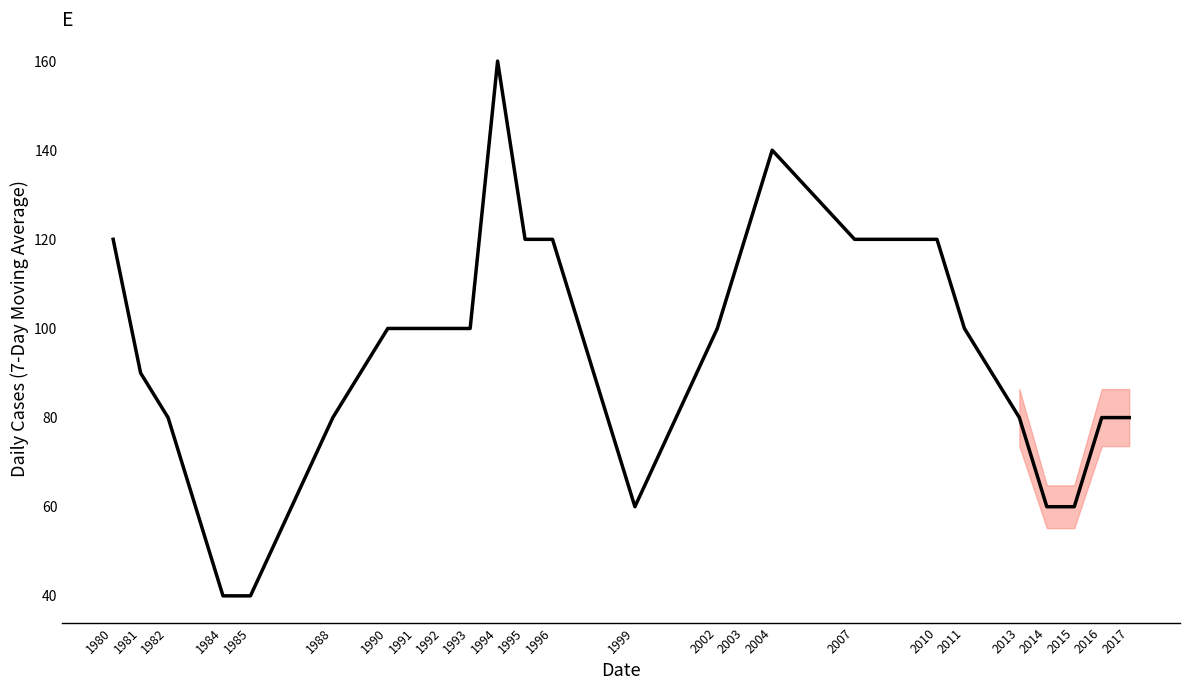

Does the chart have visible grid lines?

No